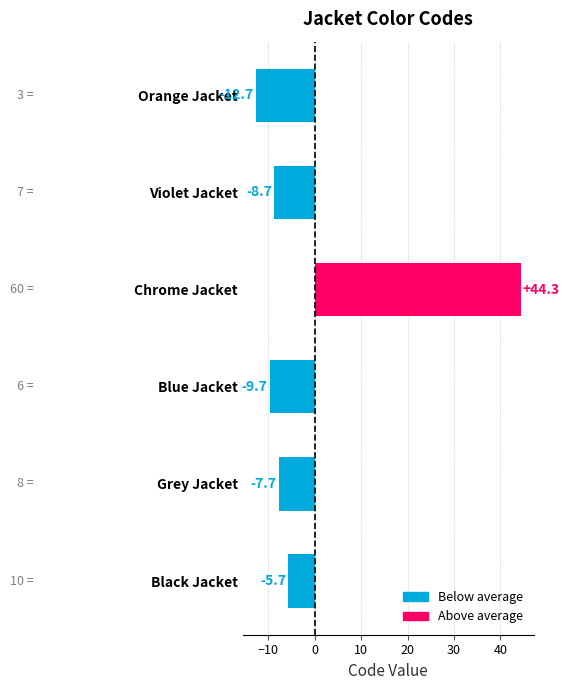

Which has a higher value, Violet Jacket or Blue Jacket?

Violet Jacket